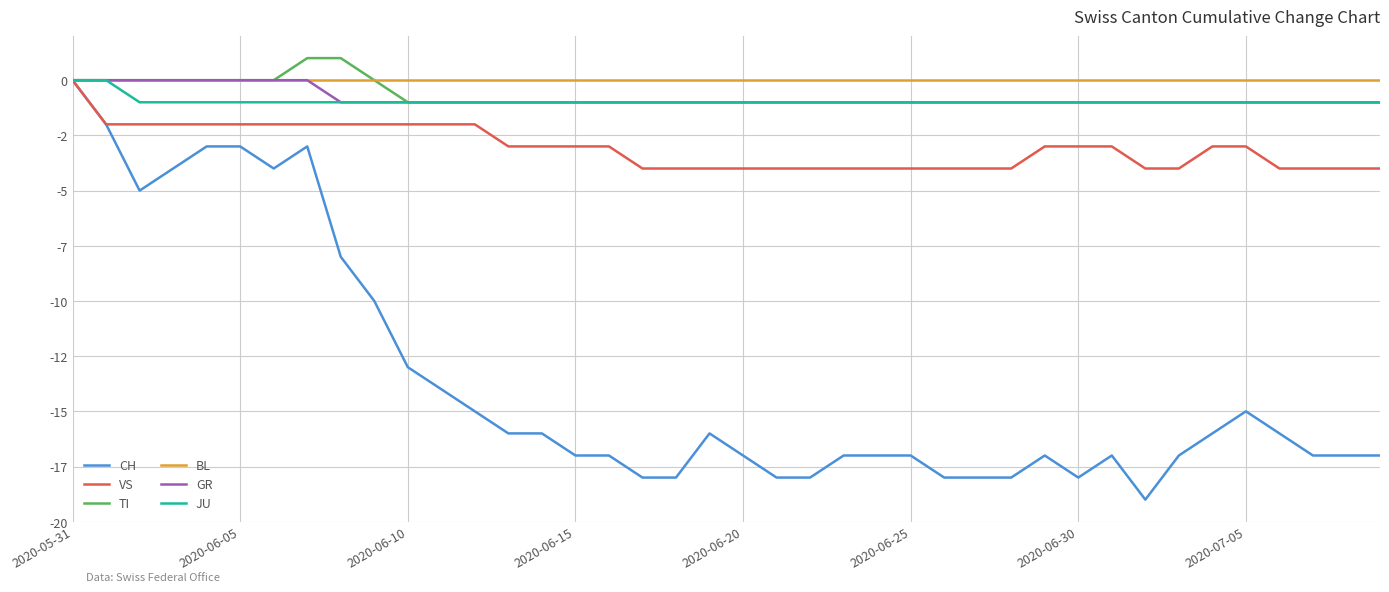

What are all the series names shown in the legend?

CH, VS, TI, BL, GR, JU